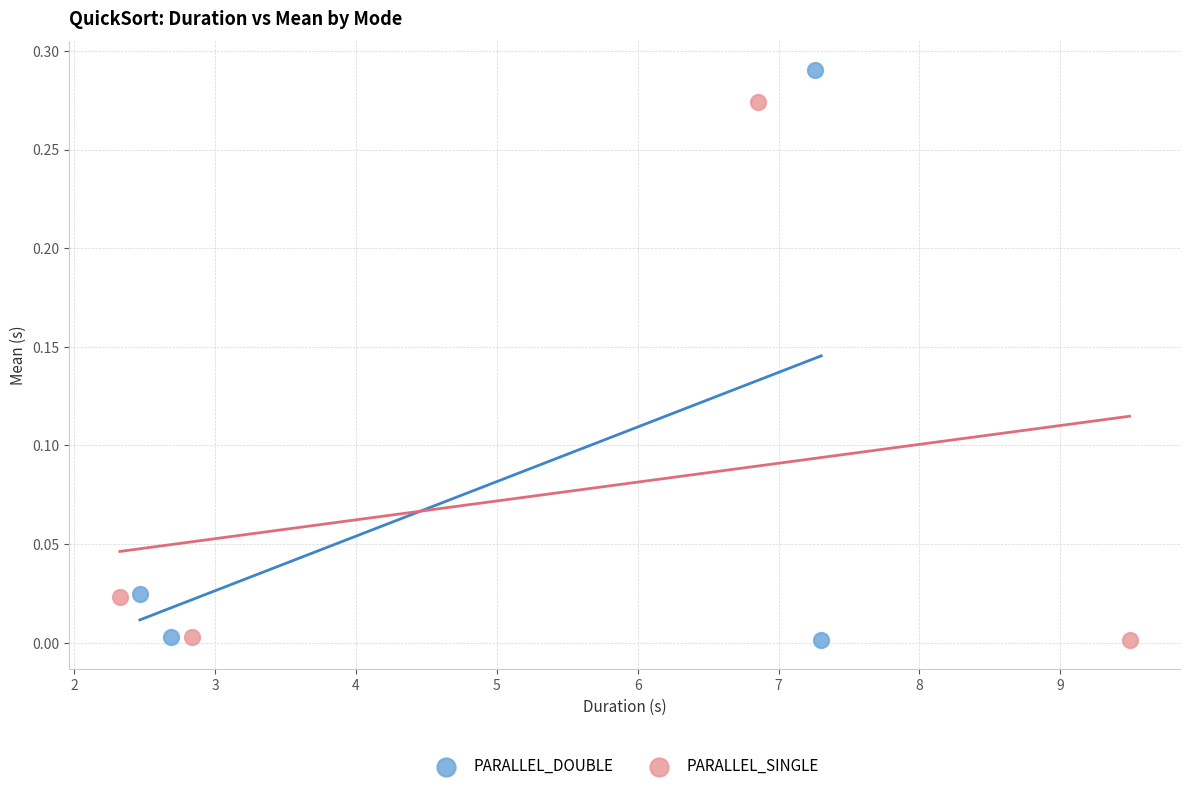

Which series has the widest spread of Y values?

PARALLEL_DOUBLE